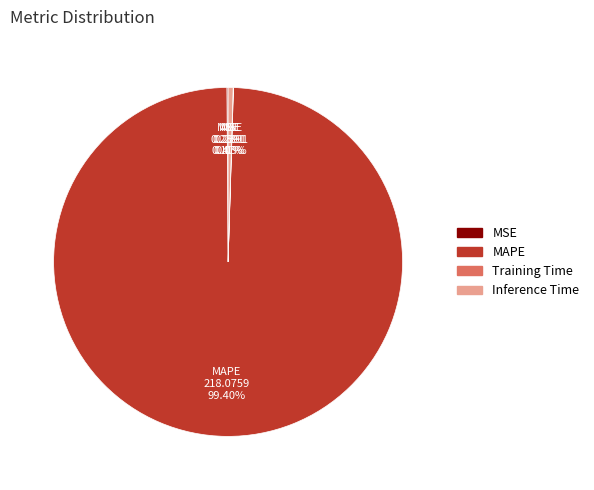

Do MAPE and Inference Time together represent more than half of the pie?

Yes